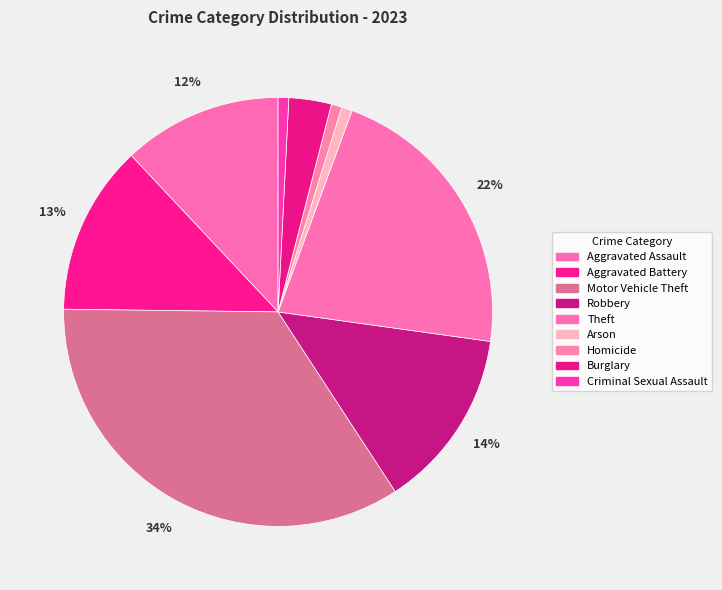

What percentage is the Aggravated Battery slice, to the nearest percent?

13%